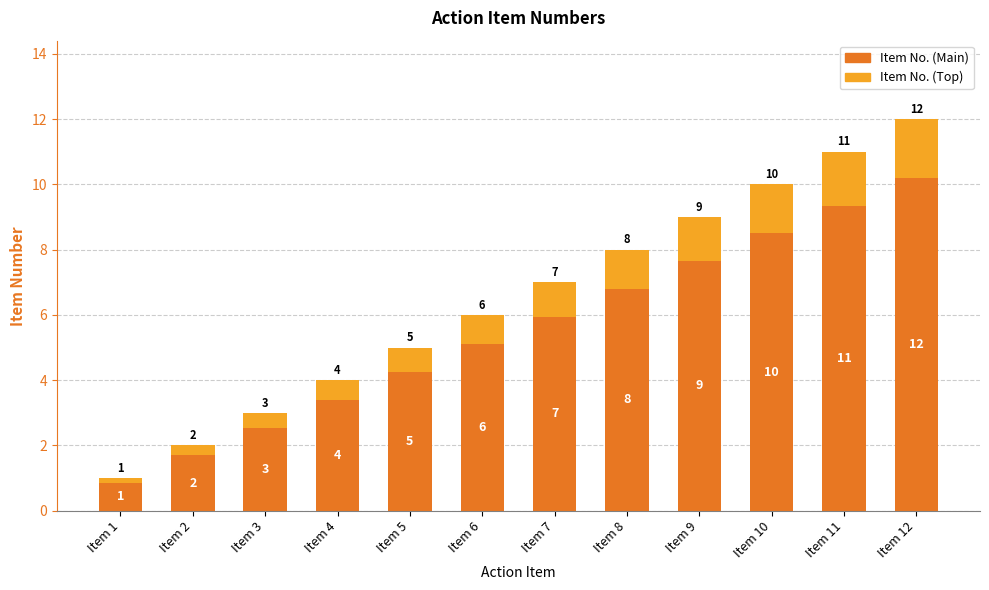

What are all the series names shown in the legend?

Item No. (Main), Item No. (Top)